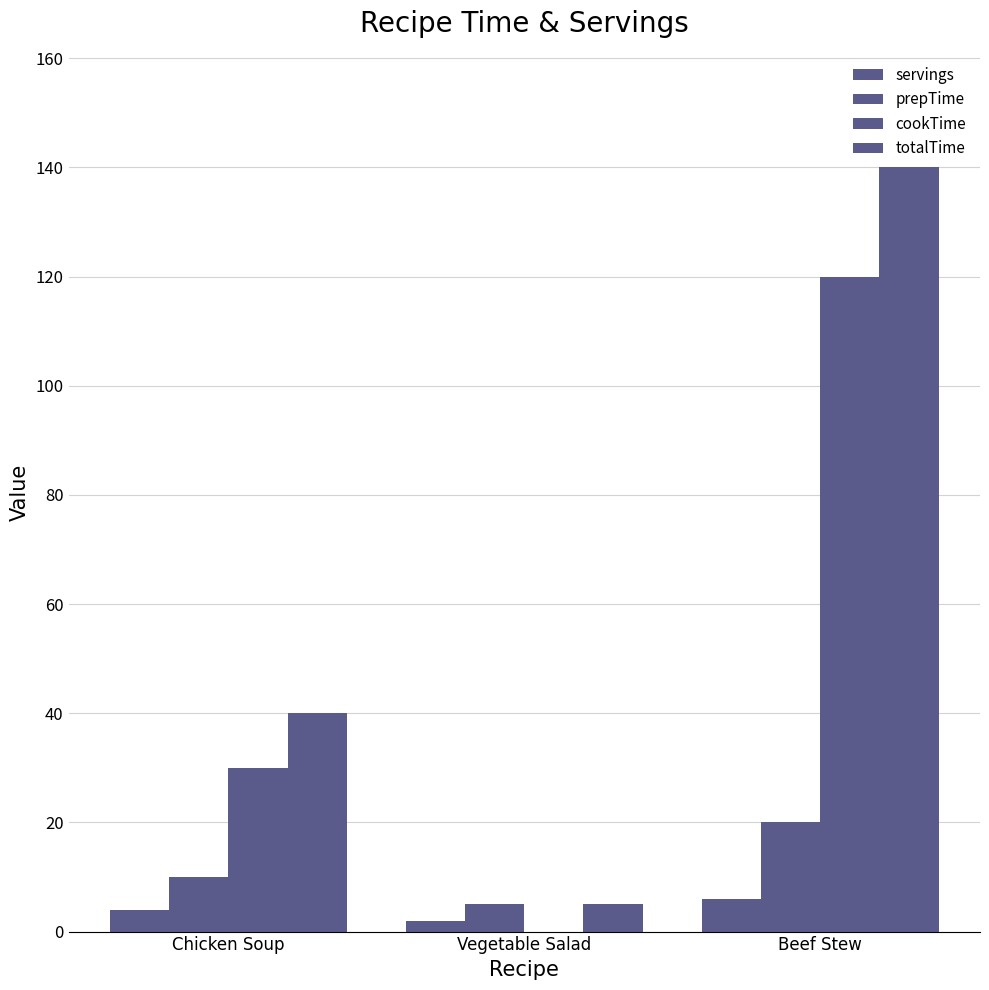

Are the bars horizontal?

No